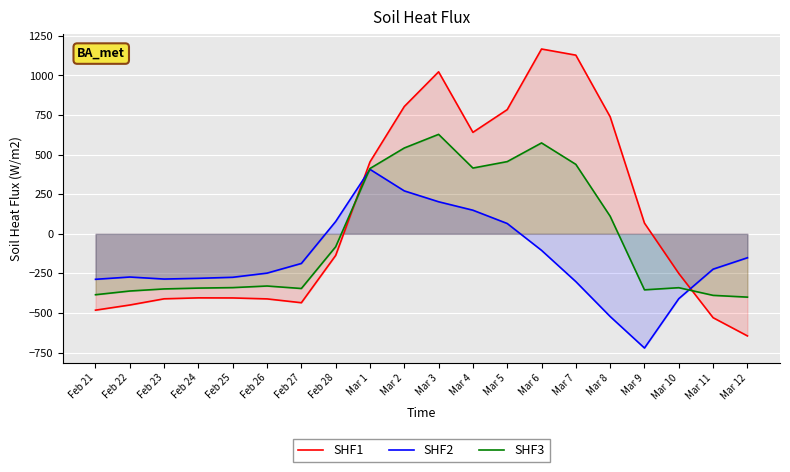

How many values in SHF3 are above zero?

8